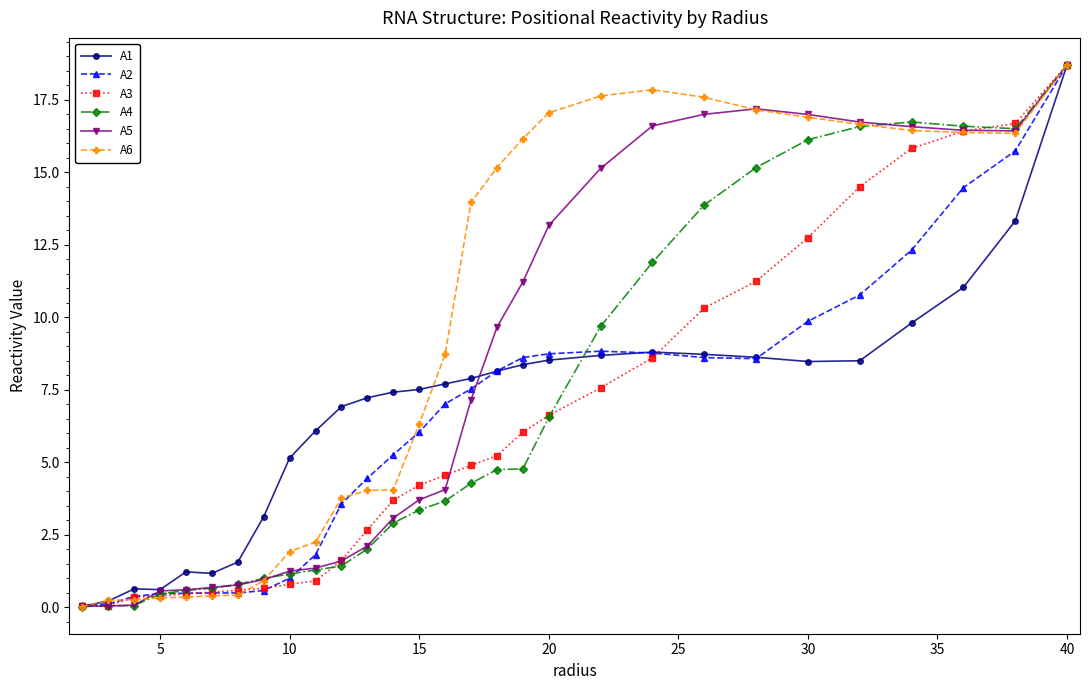

What is the value of the A2 point at the 24th from the left?

9.9